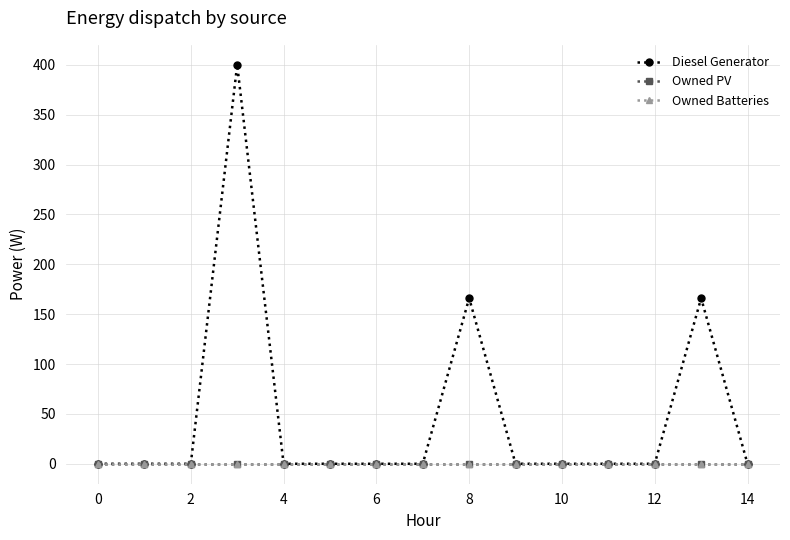

Count the number of data series in this chart.

3